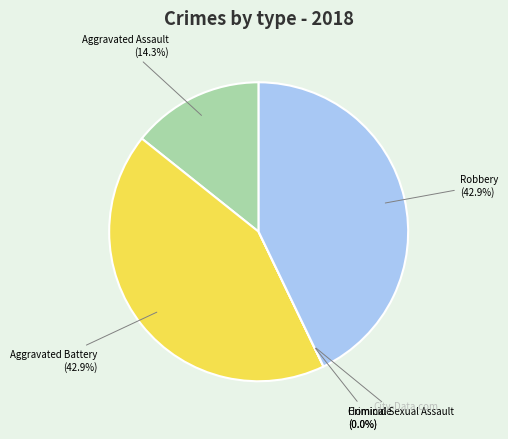

To the nearest percent, what is the combined percentage of Robbery and Criminal Sexual Assault?

43%